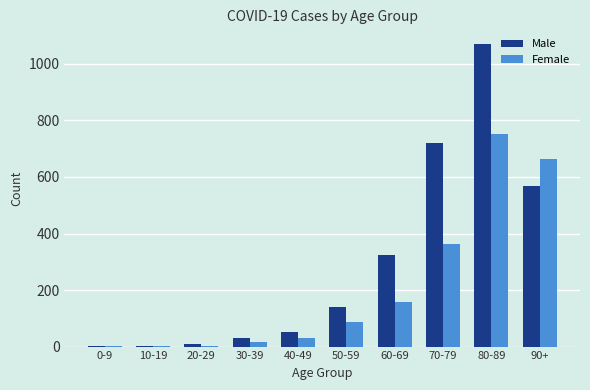

At which label is Male closest to 535?

90+